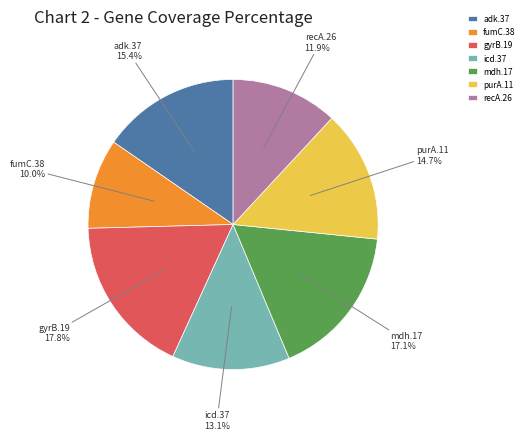

Which category has the smallest portion of the pie?

fumC.38